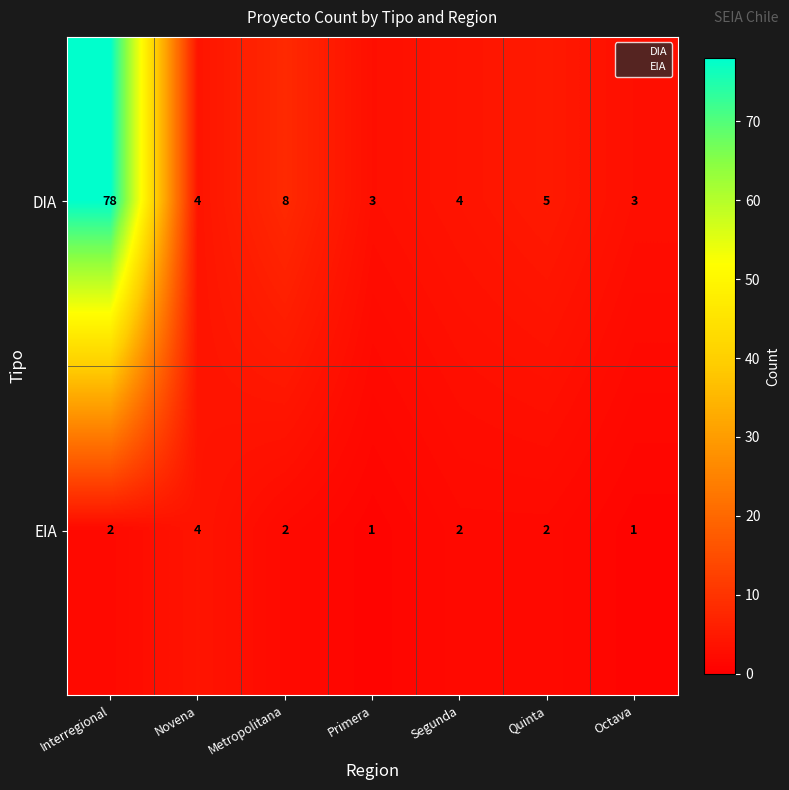

At which category is the sum across all series the highest?

Interregional